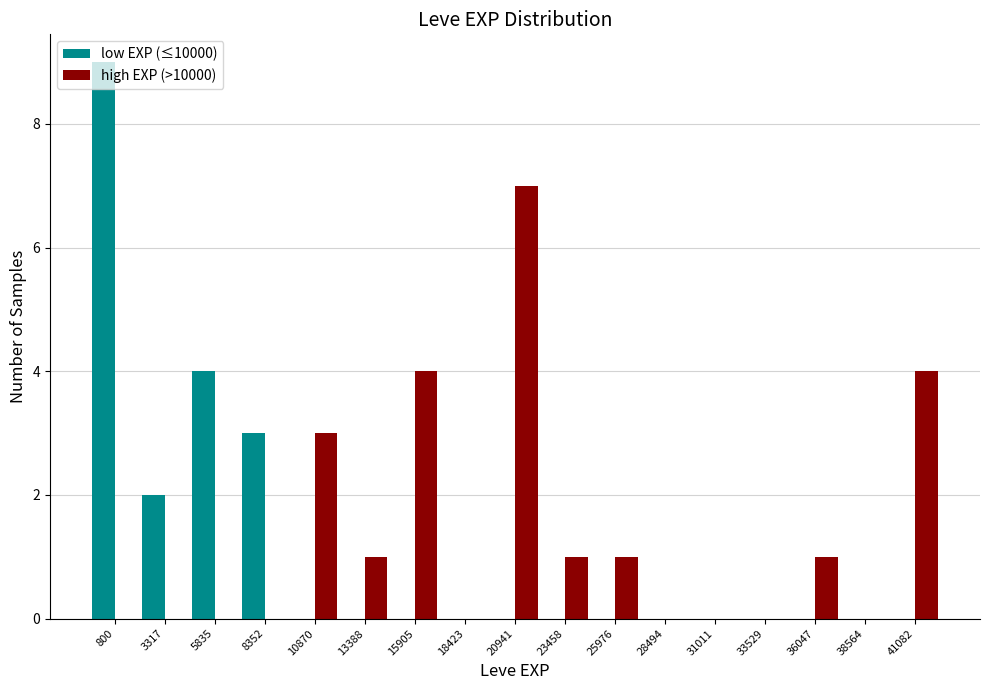

What is the greatest value displayed?

9